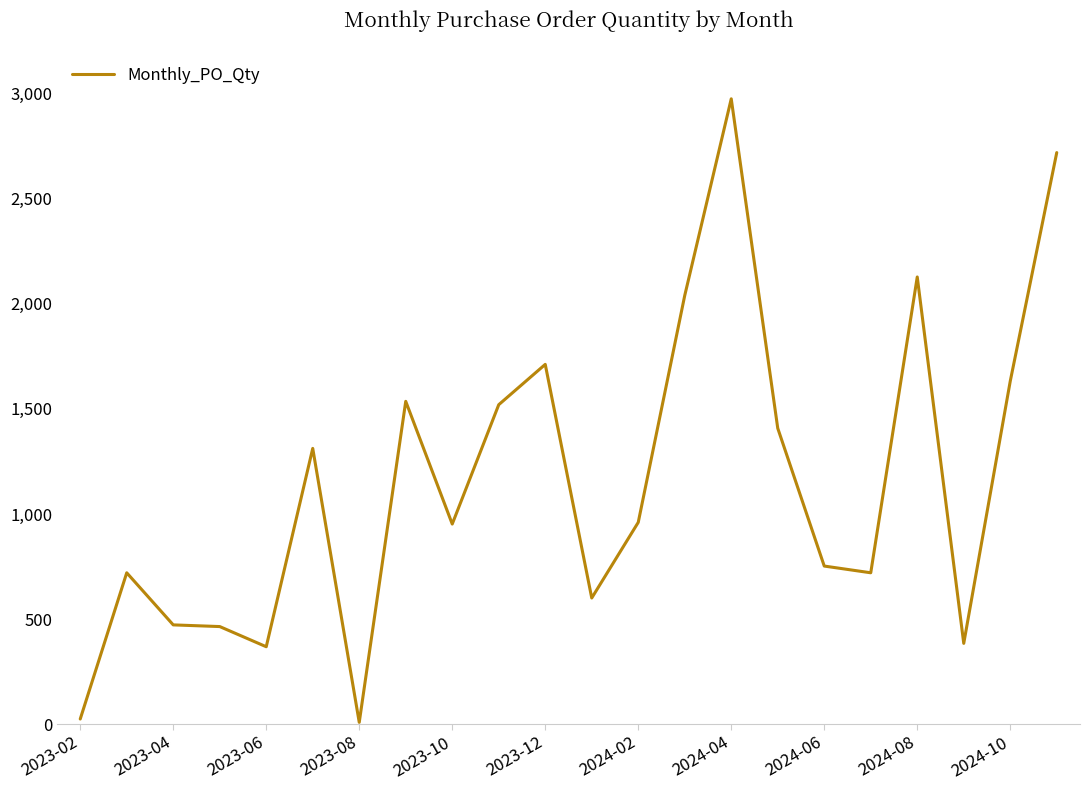

What is the maximum value shown in the chart?

2976